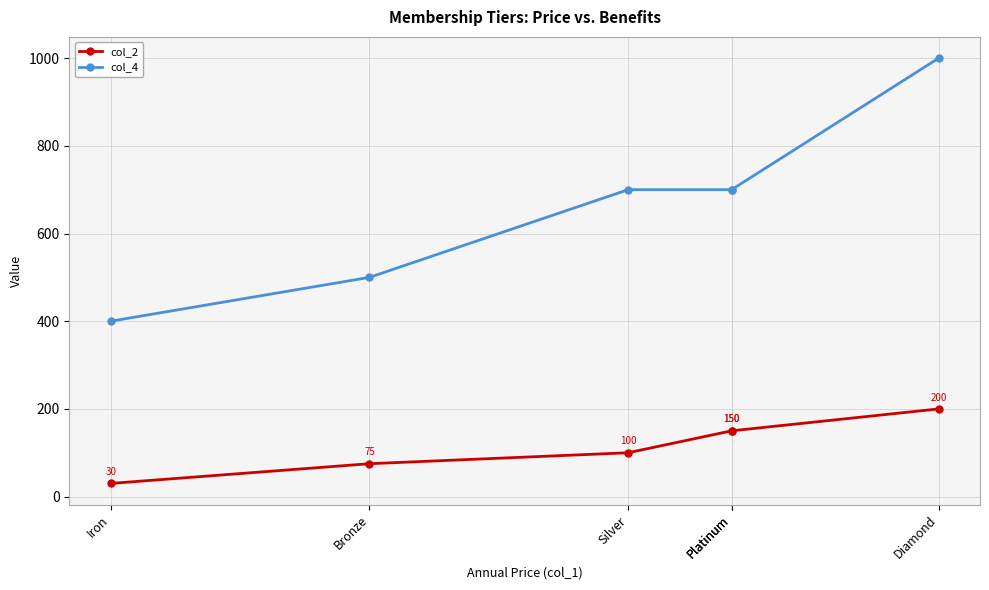

Count the number of categories in the chart.

6